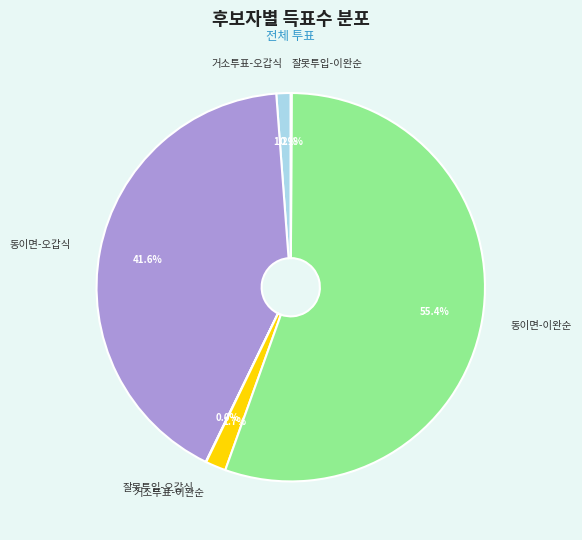

What is the largest slice in the pie chart?

동이면-이완순